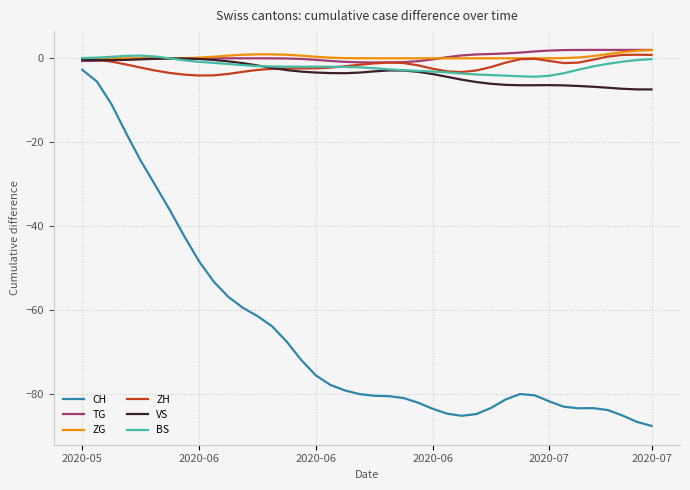

How many series are shown in this chart?

6